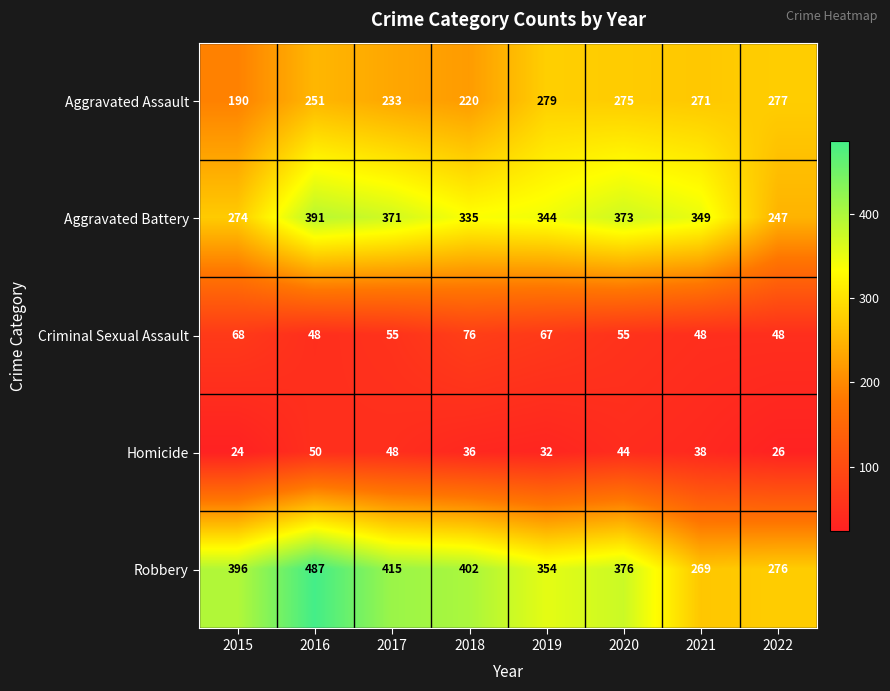

The value of Robbery at 2022 is 276. True or false?

True